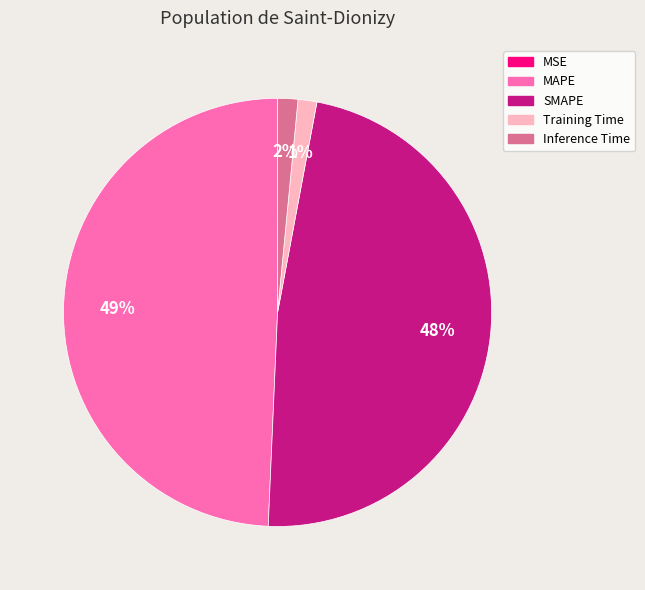

Is the sum of Inference Time and MAPE greater than half?

Yes